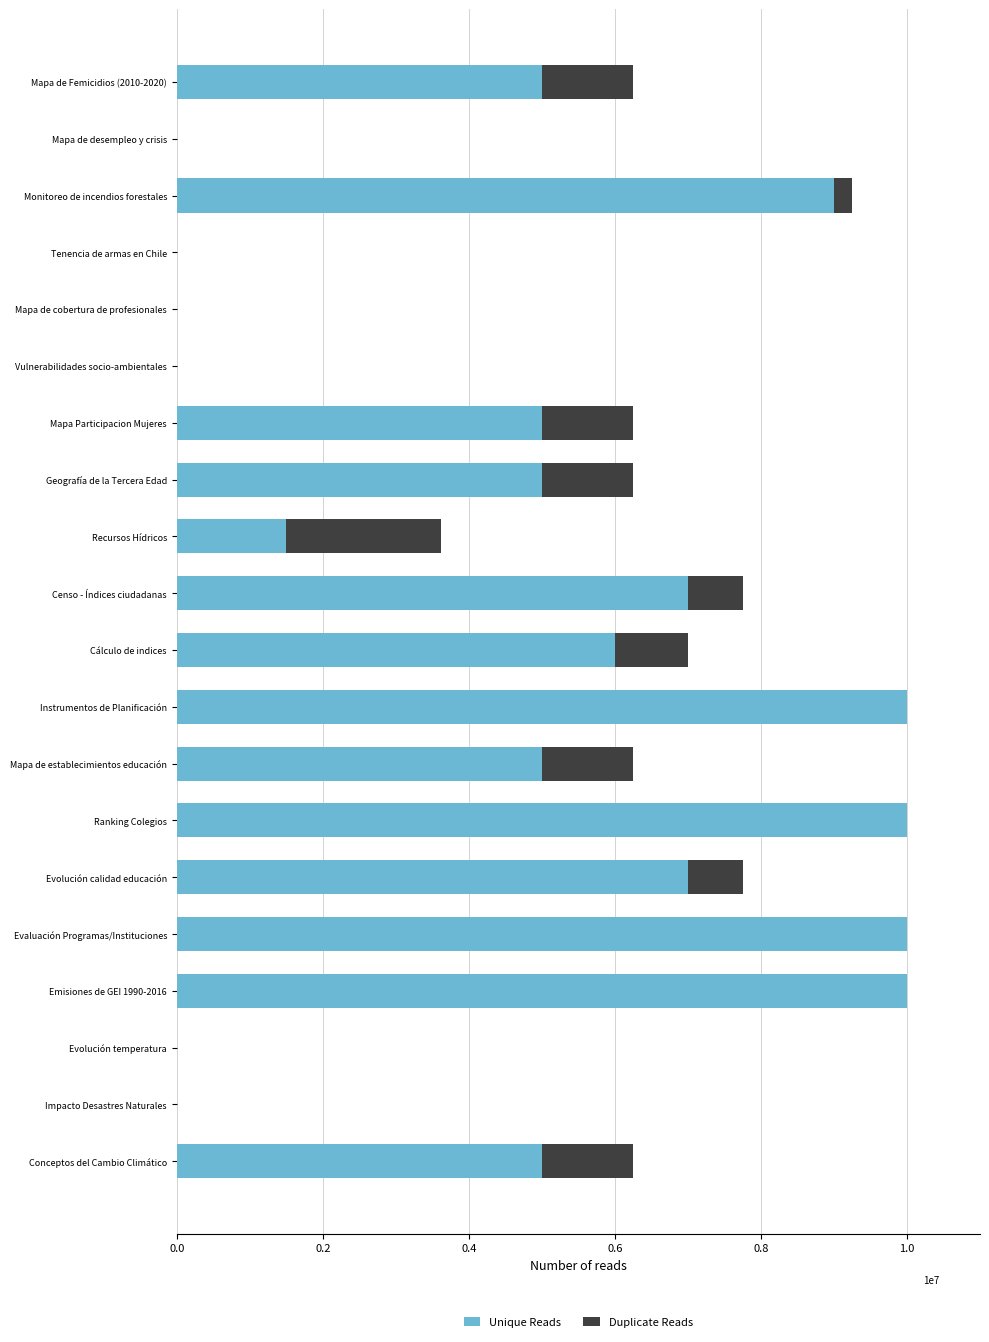

Rank the series by their maximum value, from lowest to highest.

Duplicate Reads, Unique Reads